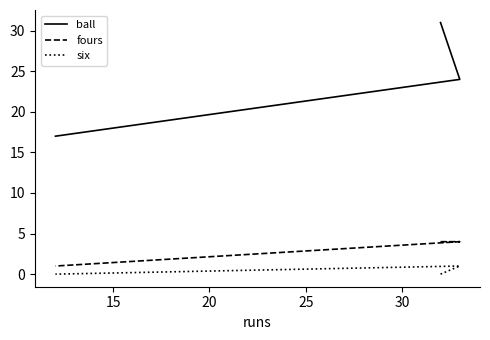

Which series has the largest range (max minus min)?

ball